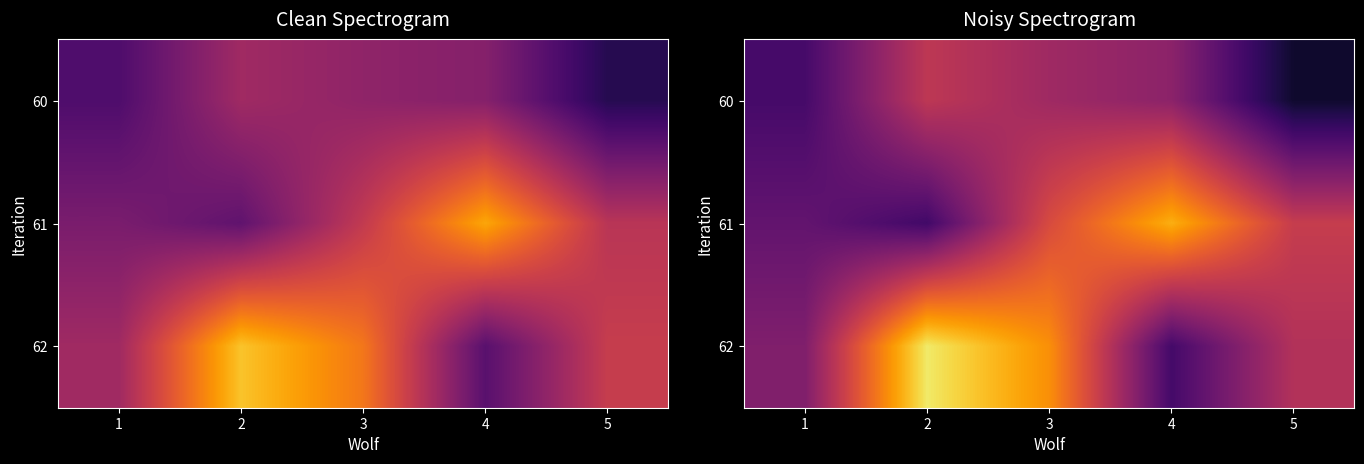

What is the sum of all 61 values?

1.0